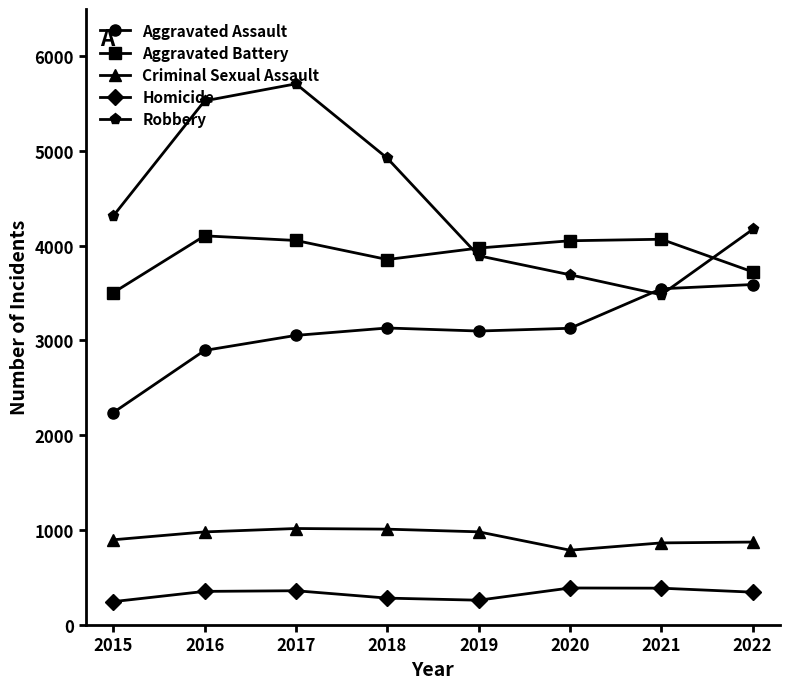

True or false: Aggravated Assault has a value of 2895 at 2016.

True